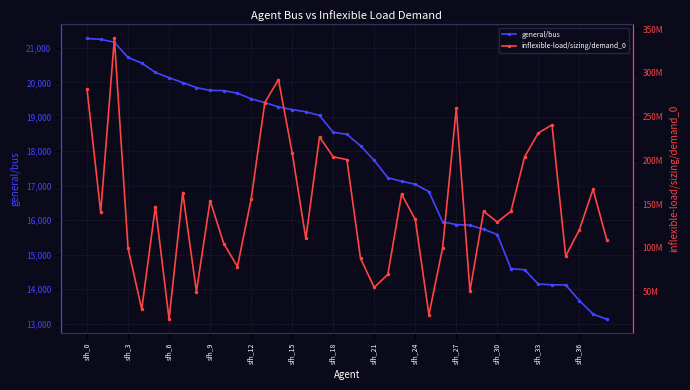

Reading left to right, transcribe all the data shown in this chart.

general/bus: 21274	21249	21166	20723	20561	20289	20136	19994	19849	19767	19761	19686	19522	19414	19288	19210	19147	19040	18552	18493	18160	17736	17231	17130	17042	16829	15953	15873	15855	15737	15583	14594	14561	14145	14125	14119	13668	13273	13127
inflexible-load/sizing/demand_0: 281386000	140693000	339433000	99608000	29830000	147220000	18399000	163204000	49913000	153982000	104816000	78628000	155478000	266068000	292434000	208826000	110690000	226757000	204188000	200932000	87935000	54684000	69718000	161366000	132486000	23476000	99658000	259458000	50734000	141786000	129474000	141786000	204207000	231312000	240685000	90620000	120612000	167008000	109350000